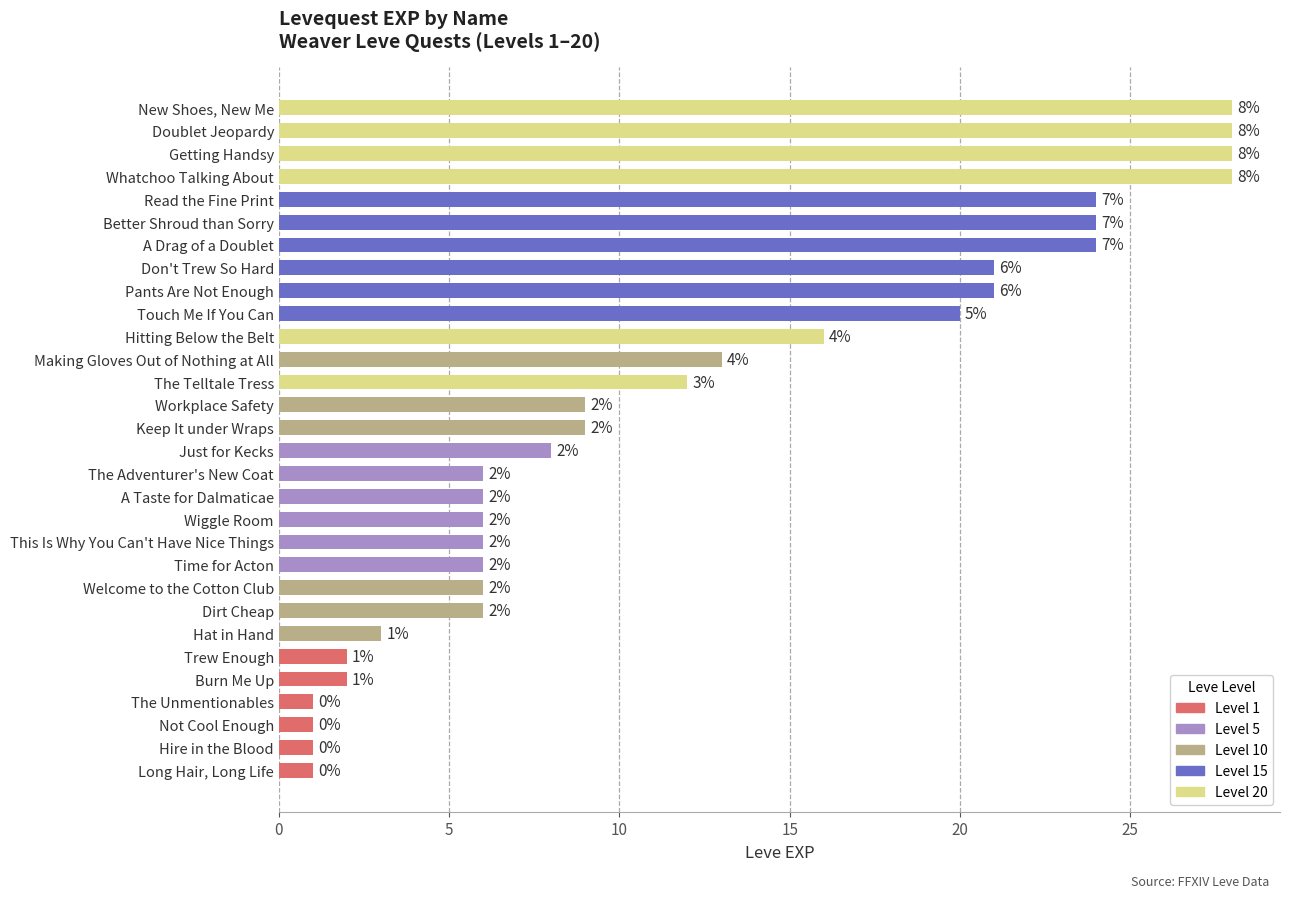

True or false: the data shows 13 at Making Gloves Out of Nothing at All.

True